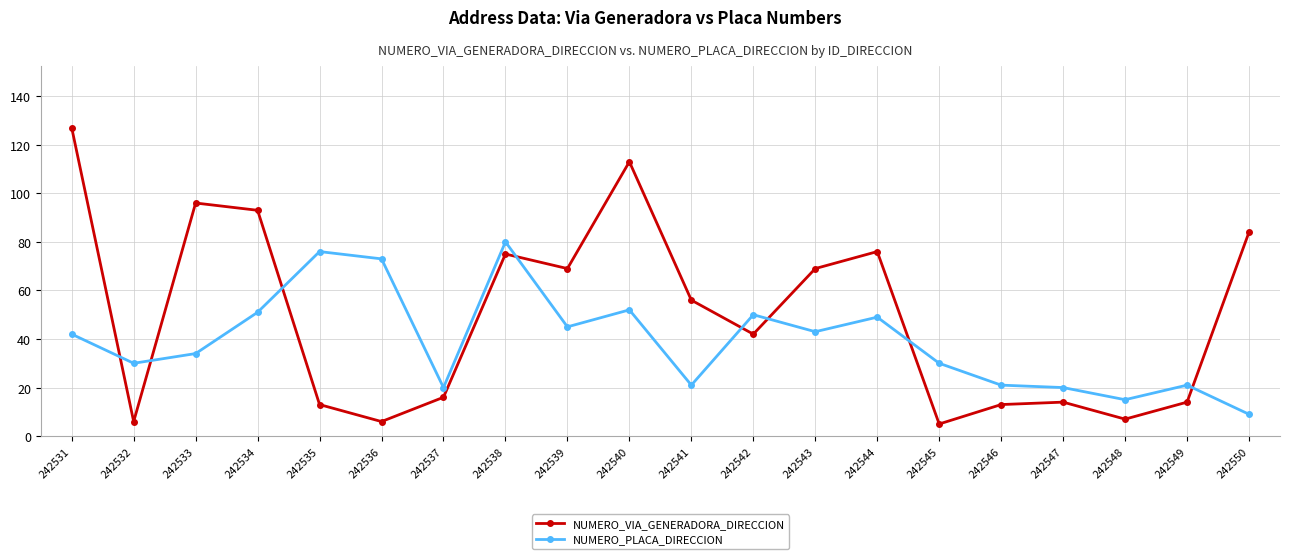

At which label does NUMERO_VIA_GENERADORA_DIRECCION reach its peak?

242531